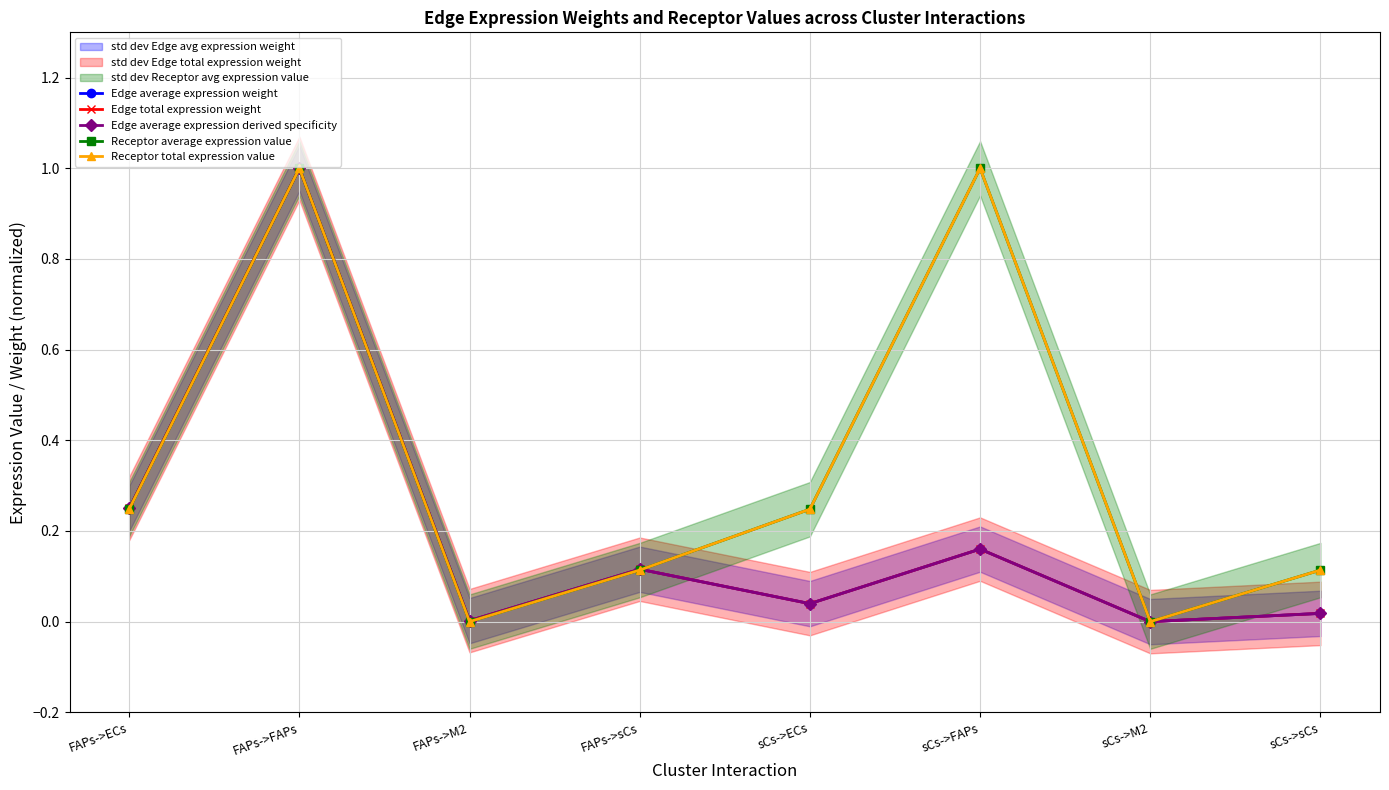

What is the maximum value for Receptor average expression value?

1.0